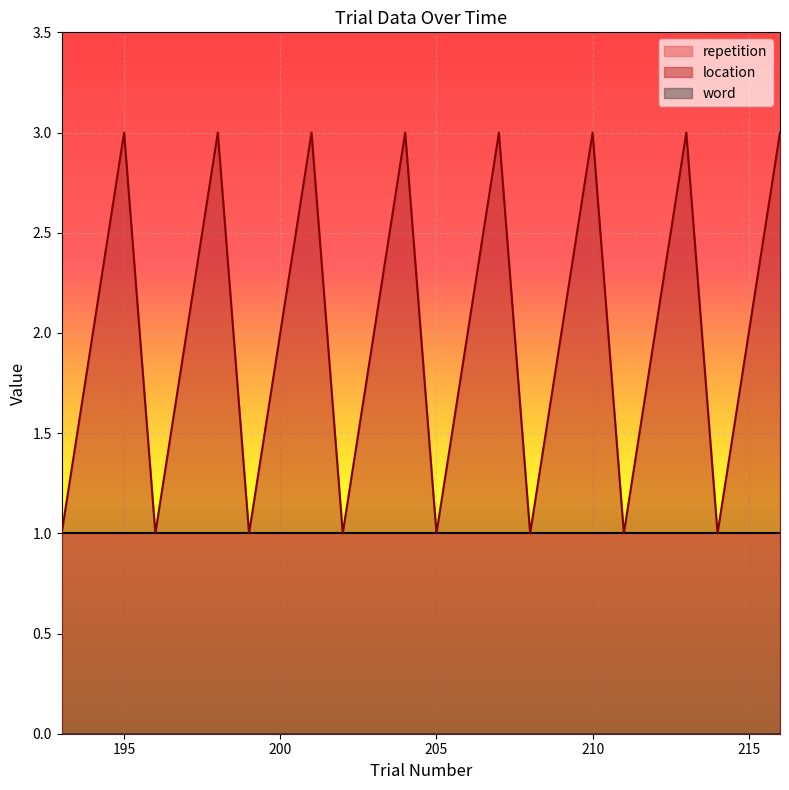

Between 197 and 214, which series saw the biggest shift?

location